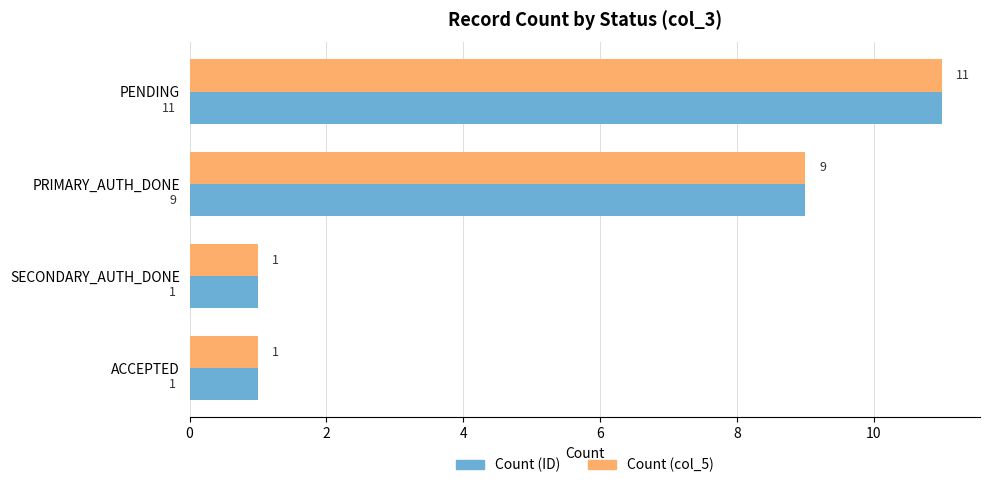

True or false: Count (ID) has a value of 1 at ACCEPTED.

True